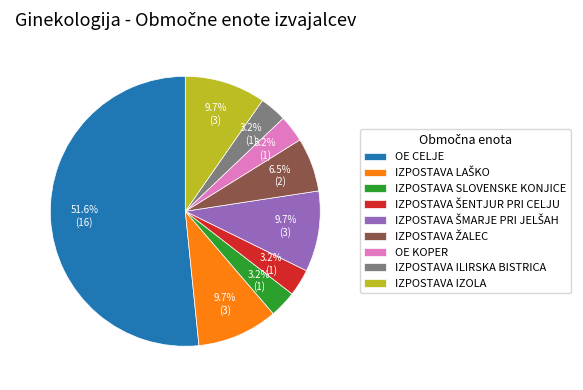

Which slice is the largest?

OE CELJE